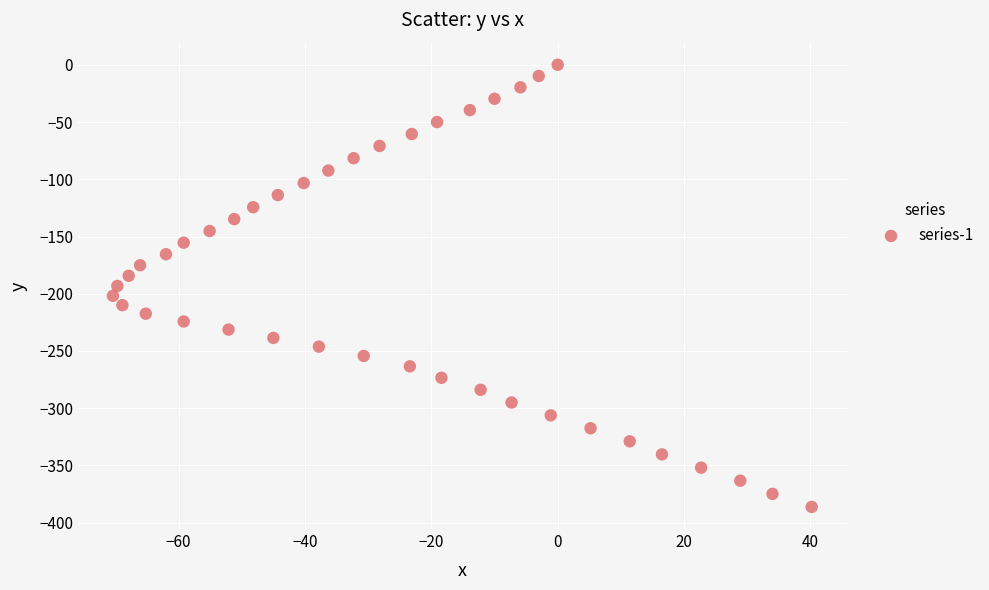

What is the range of X values (max minus min)?

110.6